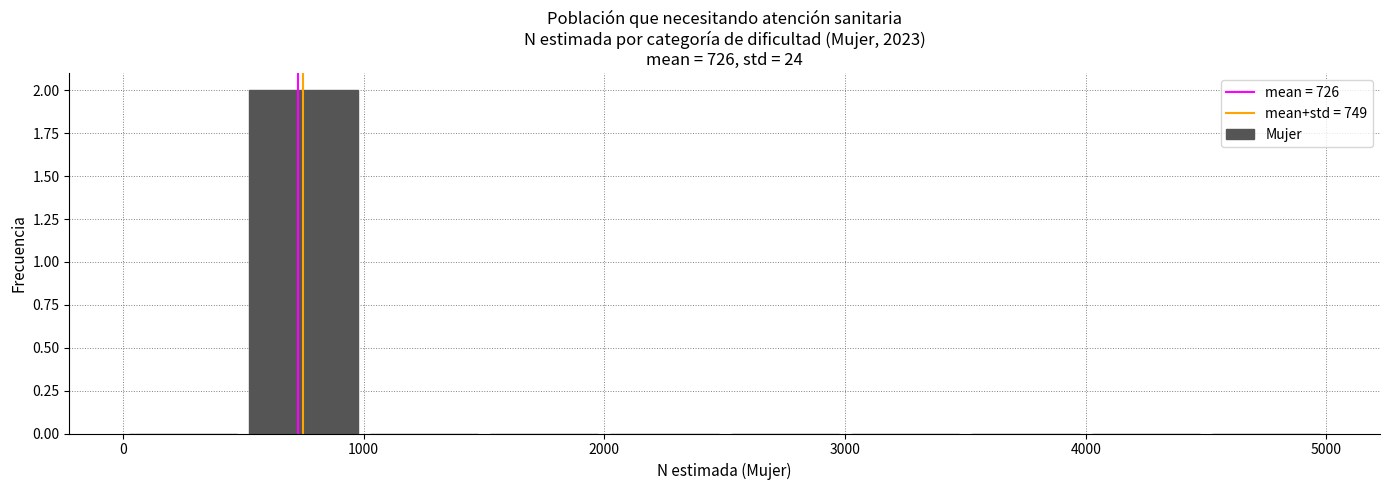

Reading left to right, transcribe this chart: for each bar, give the range it covers on the x-axis and its height. The values are not printed on the chart, so give them approximately, as read against the axis.

0 to 500: 0
500 to 1000: 2
1000 to 1500: 0
1500 to 2000: 0
2000 to 2500: 0
2500 to 3000: 0
3000 to 3500: 0
3500 to 4000: 0
4000 to 4500: 0
4500 to 5000: 0